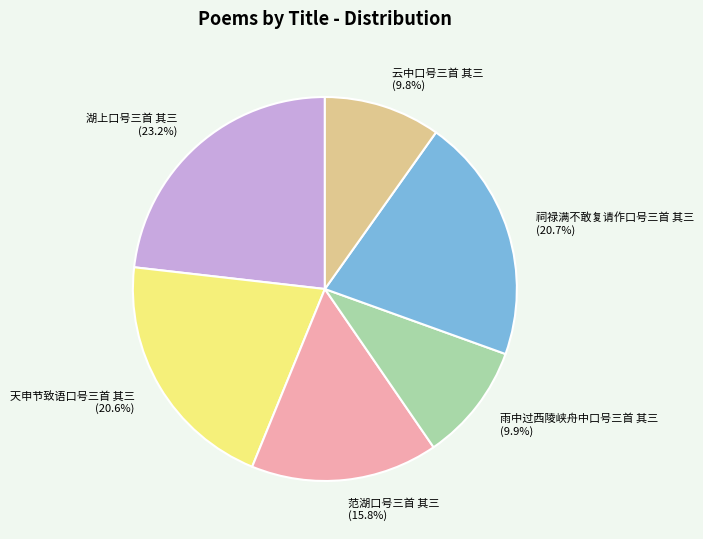

To the nearest percent, what portion does 范湖口号三首 其三 represent?

16%